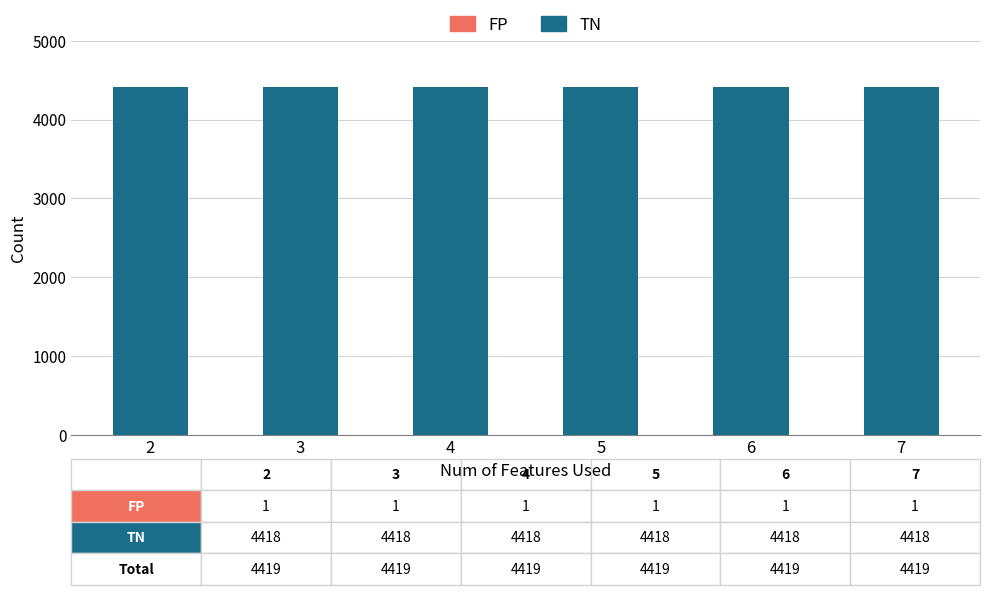

The value of TN at 5 is 4418. True or false?

True